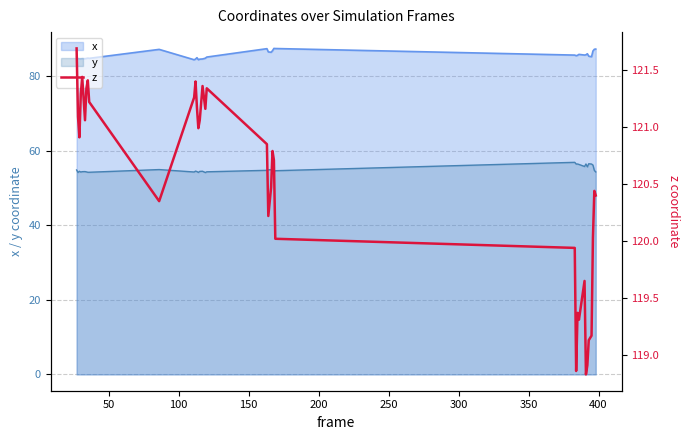

What is the lowest value of the y series?

54.1